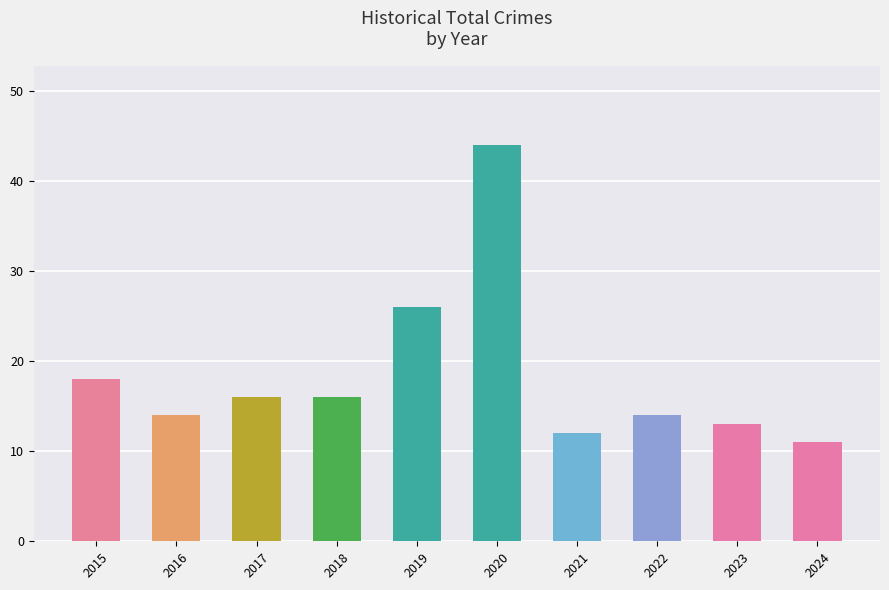

Does the chart contain any negative values?

No